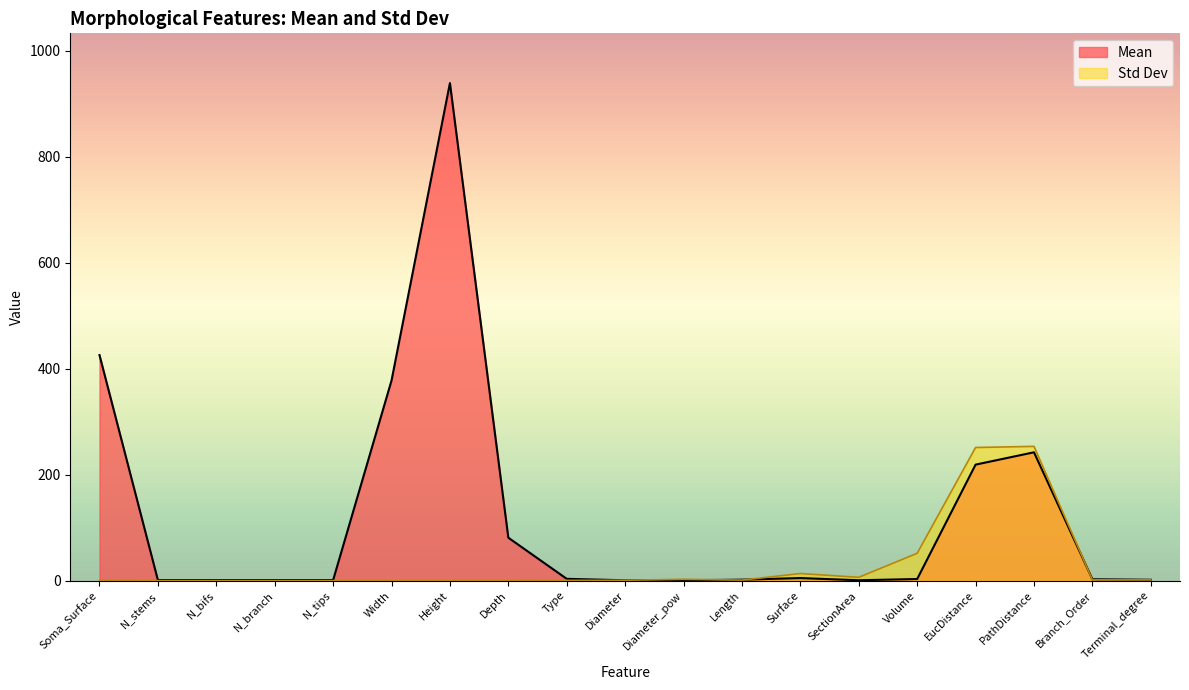

What is the label of the 1st point from the right?

Terminal_degree